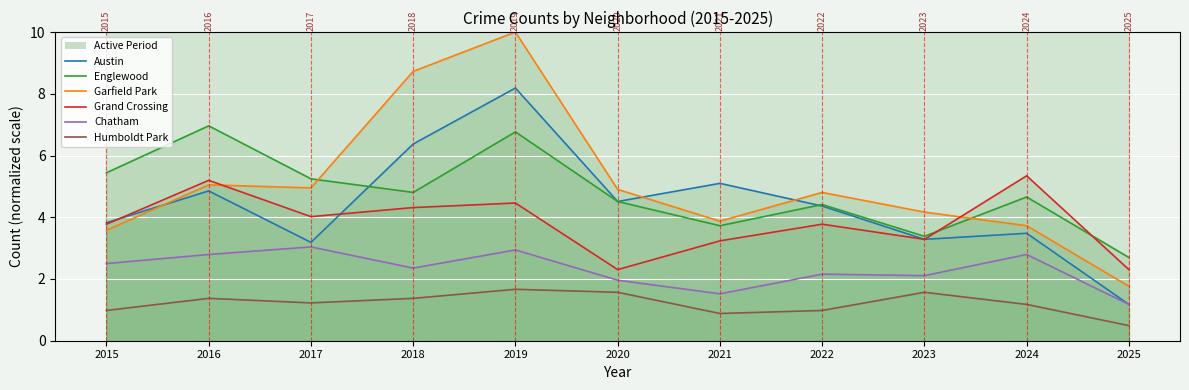

True or false: Austin and Grand Crossing intersect in this chart.

True